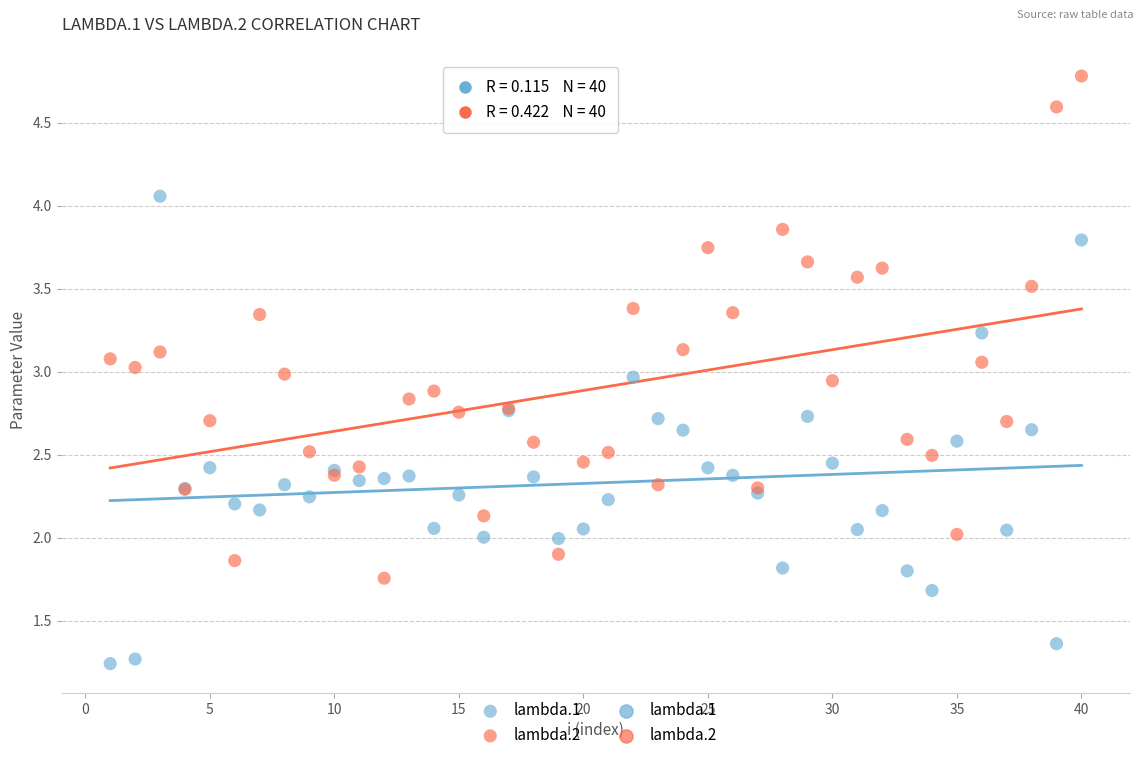

Which series contains the highest Y value?

lambda.2